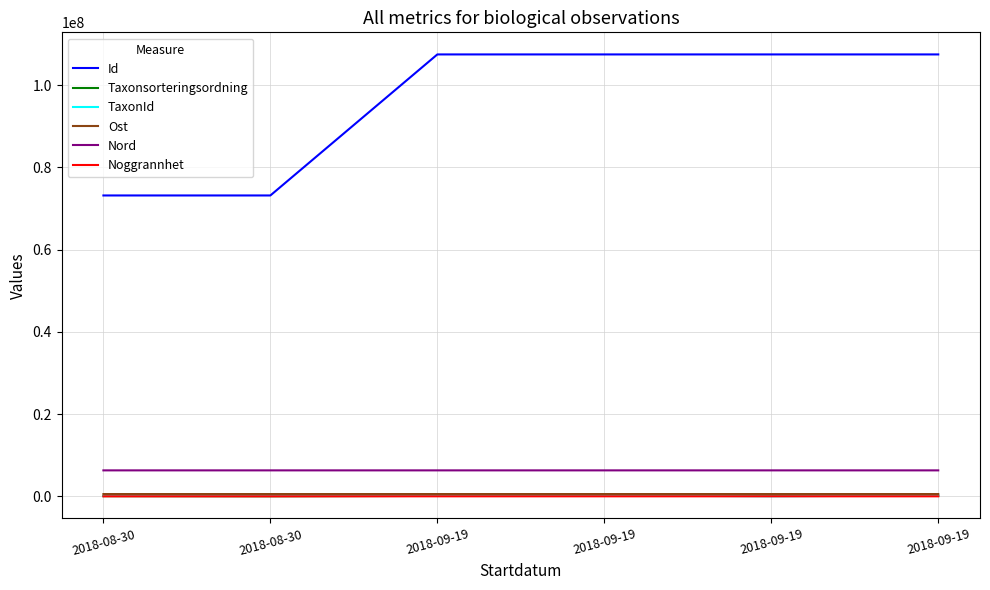

What are all the series names shown in the legend?

Id, Taxonsorteringsordning, TaxonId, Ost, Nord, Noggrannhet